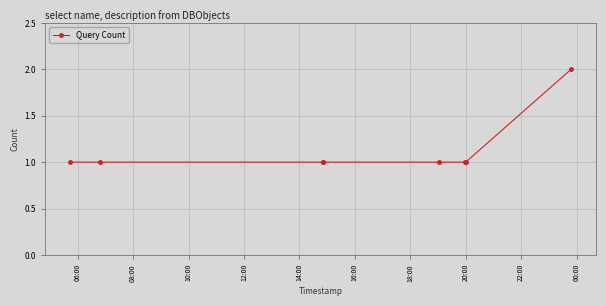

What is the value of the 8th point from the left?

2